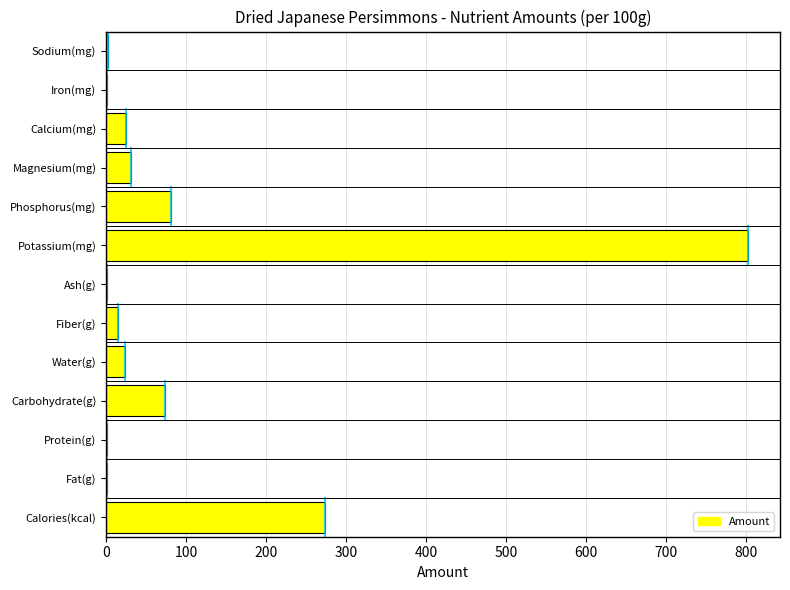

The value at Potassium(mg) is 553.4. True or false?

False